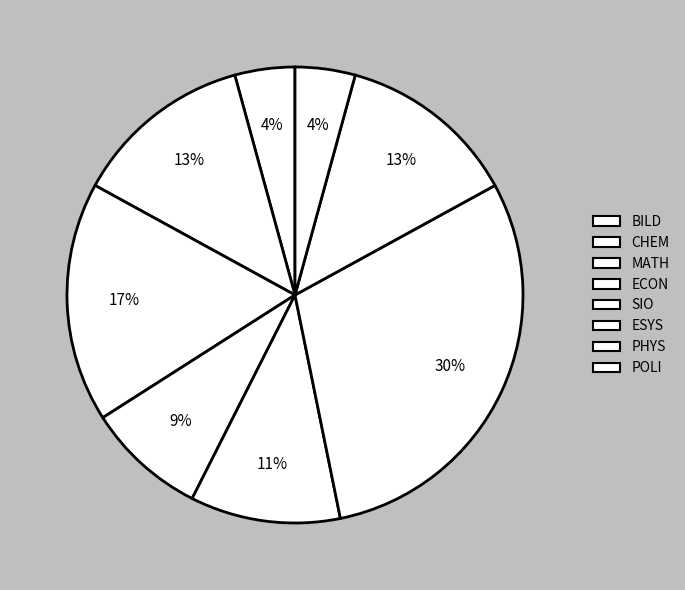

How much of the chart is everything except BILD?

95.7%